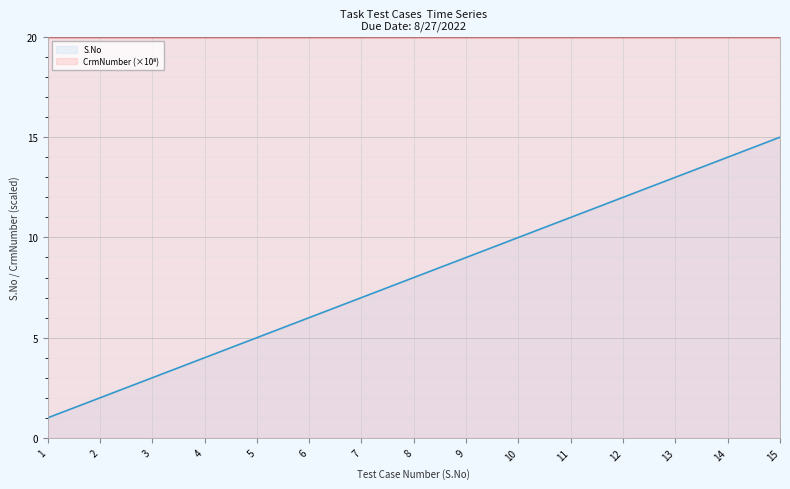

Count the number of values greater than 8.

7